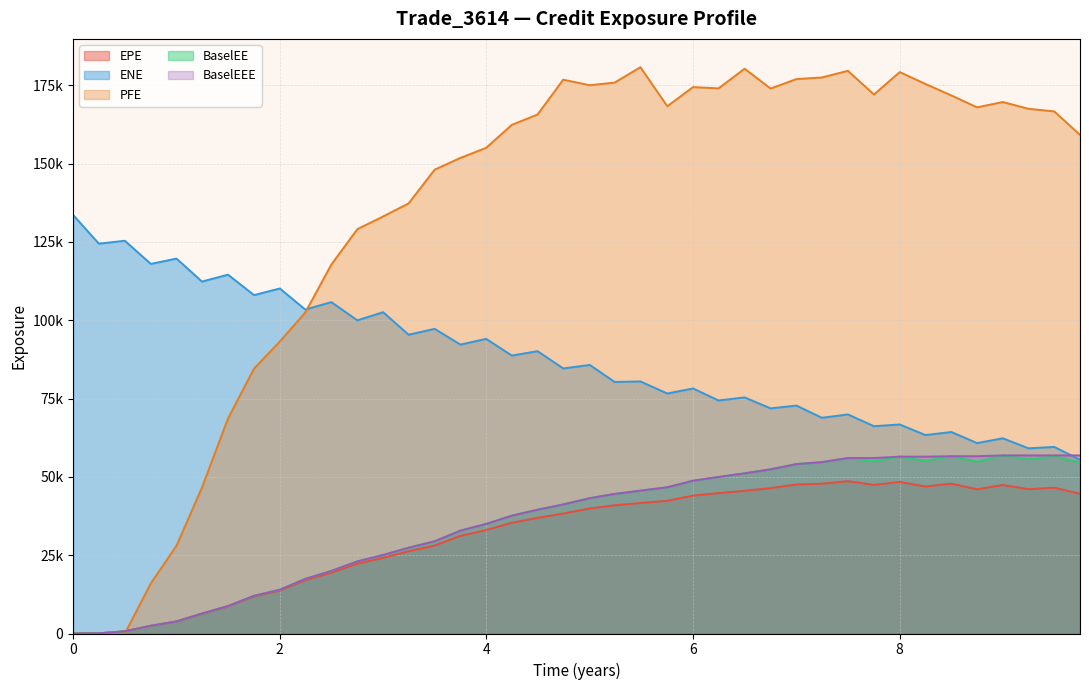

How many data points in EPE are less than 39913?

20